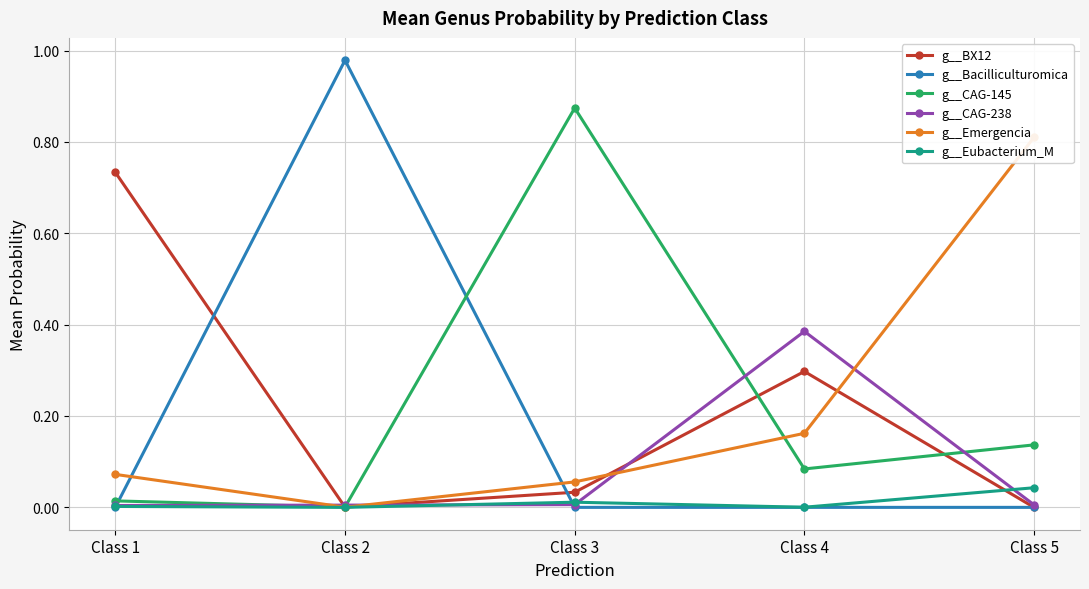

List the series in order of their peak value, lowest first.

g__Eubacterium_M, g__CAG-238, g__BX12, g__Emergencia, g__CAG-145, g__Bacilliculturomica